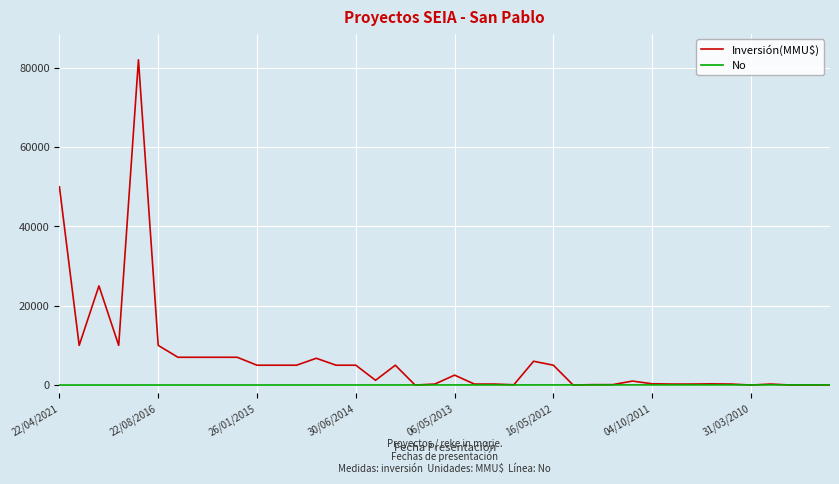

What is the maximum value for Inversión(MMU$)?

82000